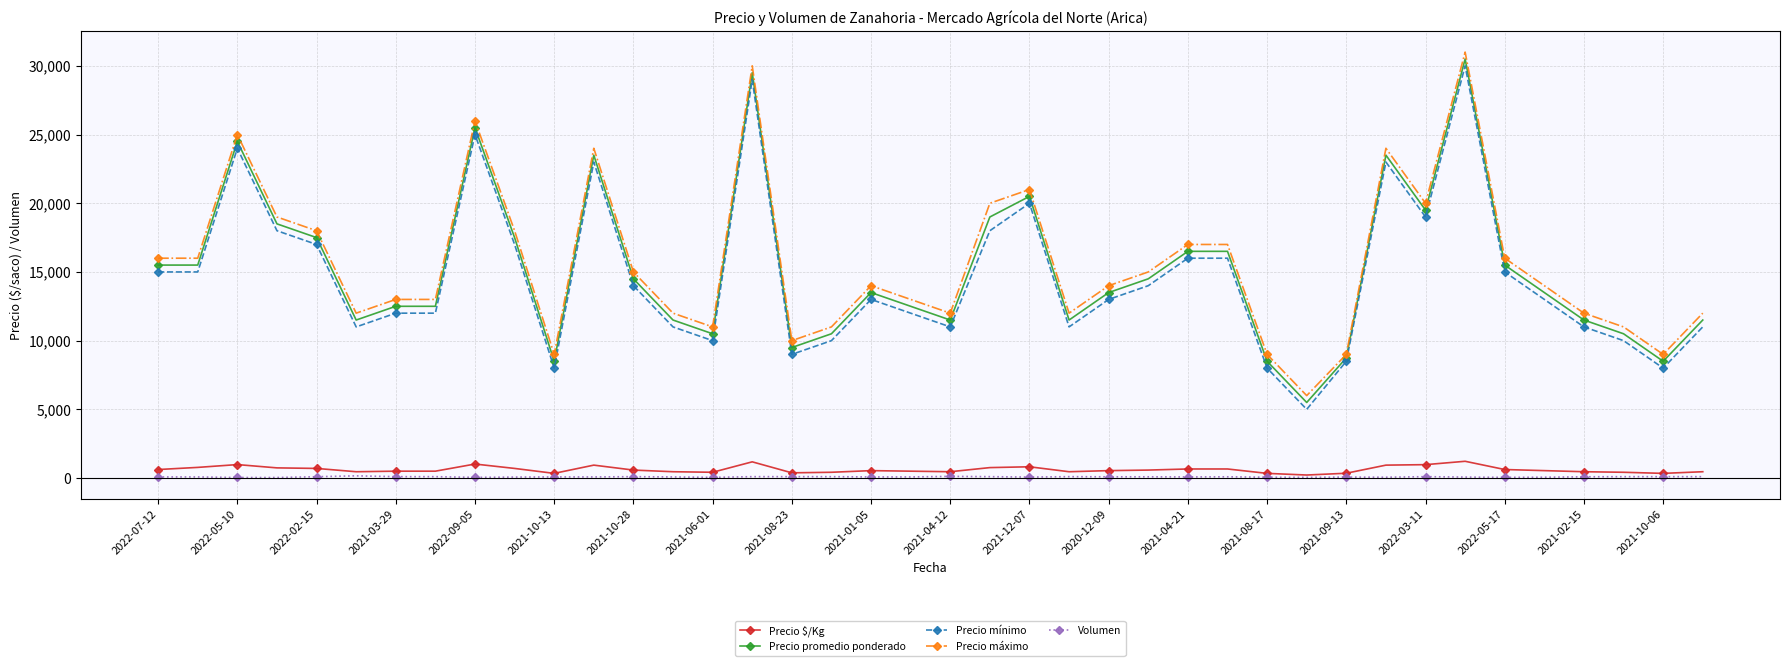

List the series in order of their peak value, highest first.

Precio máximo, Precio promedio ponderado, Precio mínimo, Precio $/Kg, Volumen